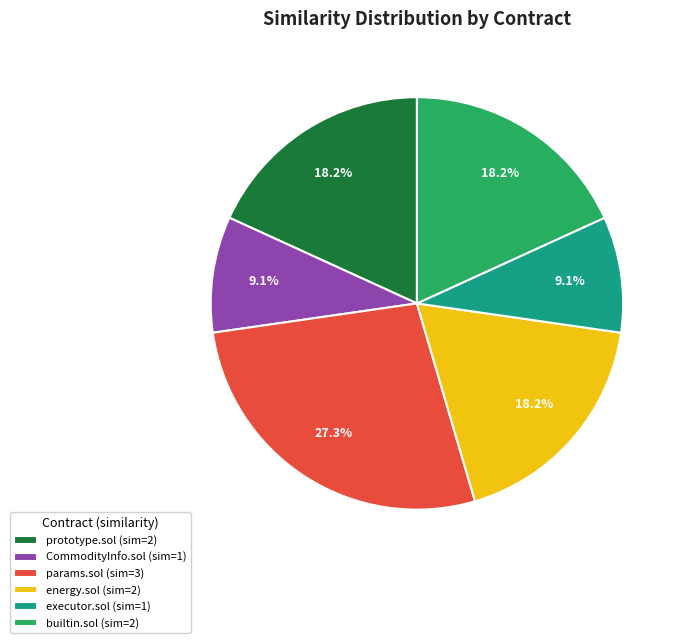

Do executor.sol (sim=1) and CommodityInfo.sol (sim=1) together represent more than half of the pie?

No